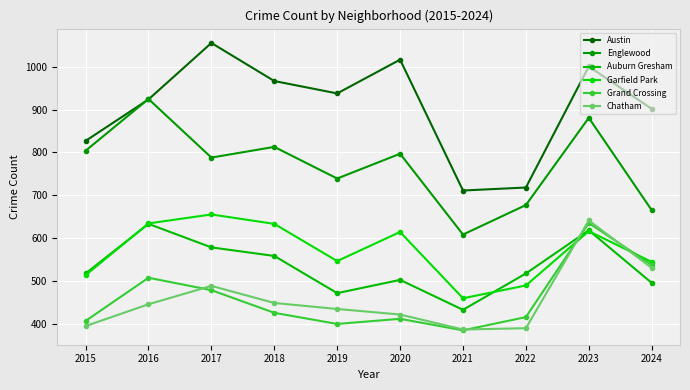

What is the value of the Auburn Gresham point at the 1st from the left?

517